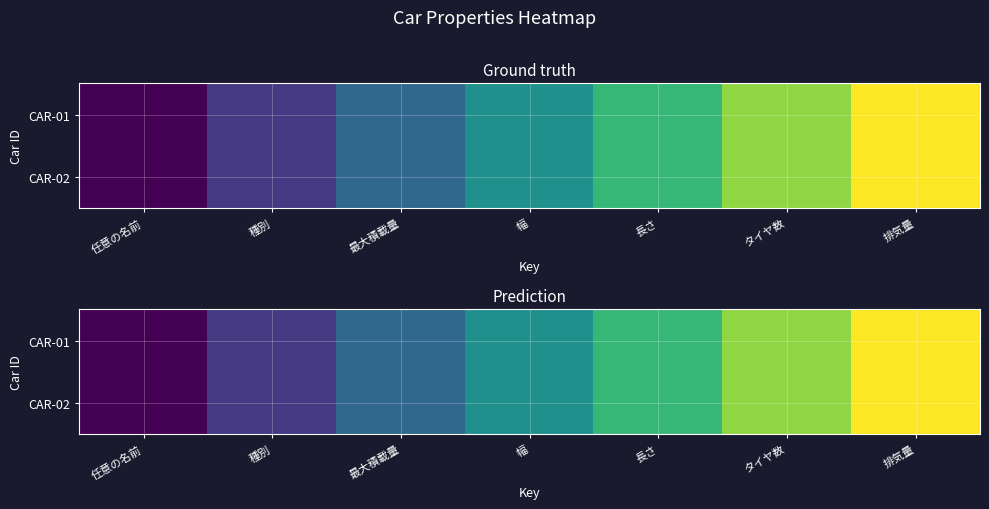

Is it true that CAR-01 equals 1 at 任意の名前?

True